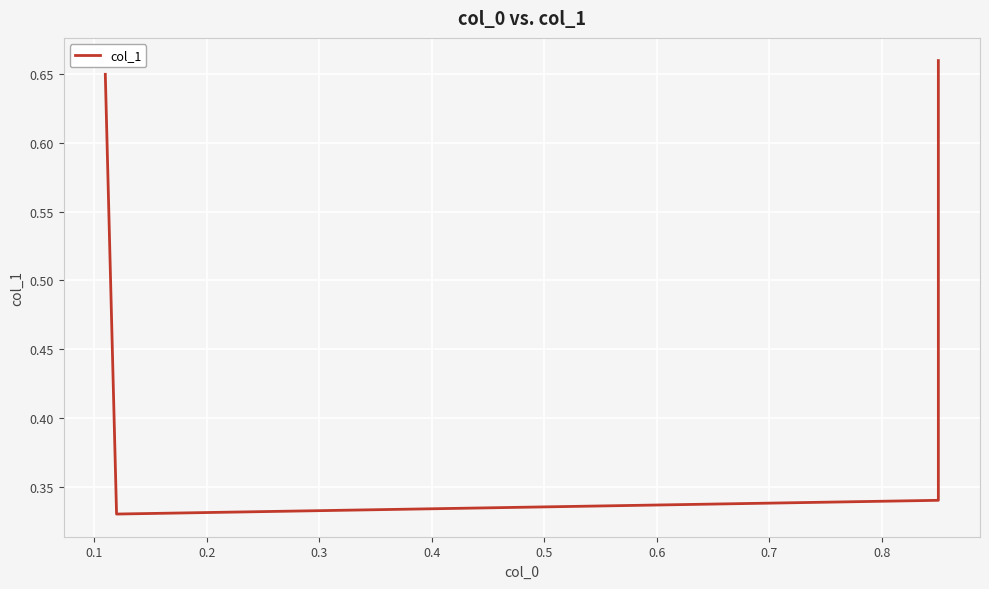

The chart shows a value of 0.3 at 0.0. True or false?

False